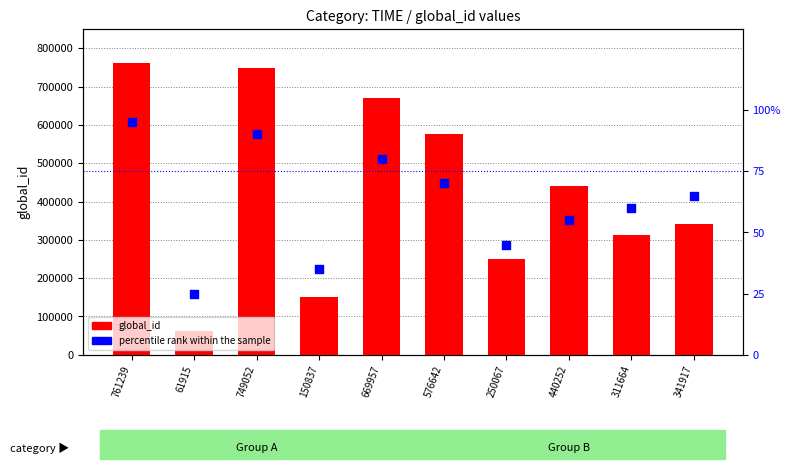

Which series contains the lowest Y value?

percentile rank within the sample